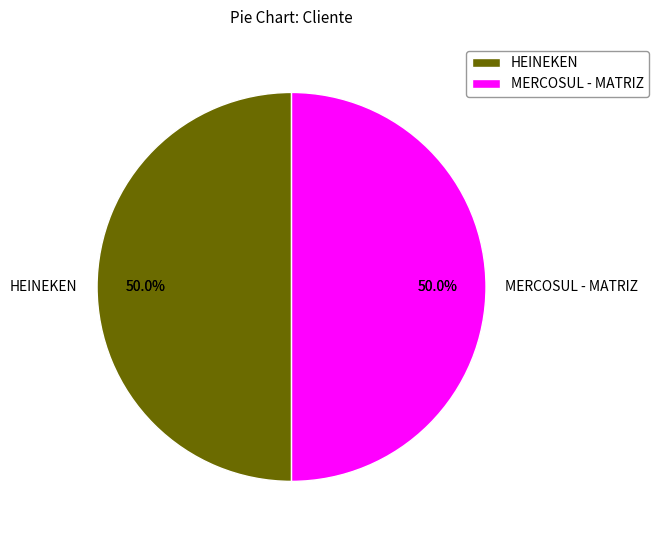

Approximately how many times larger is the value at HEINEKEN compared to MERCOSUL - MATRIZ?

1.0